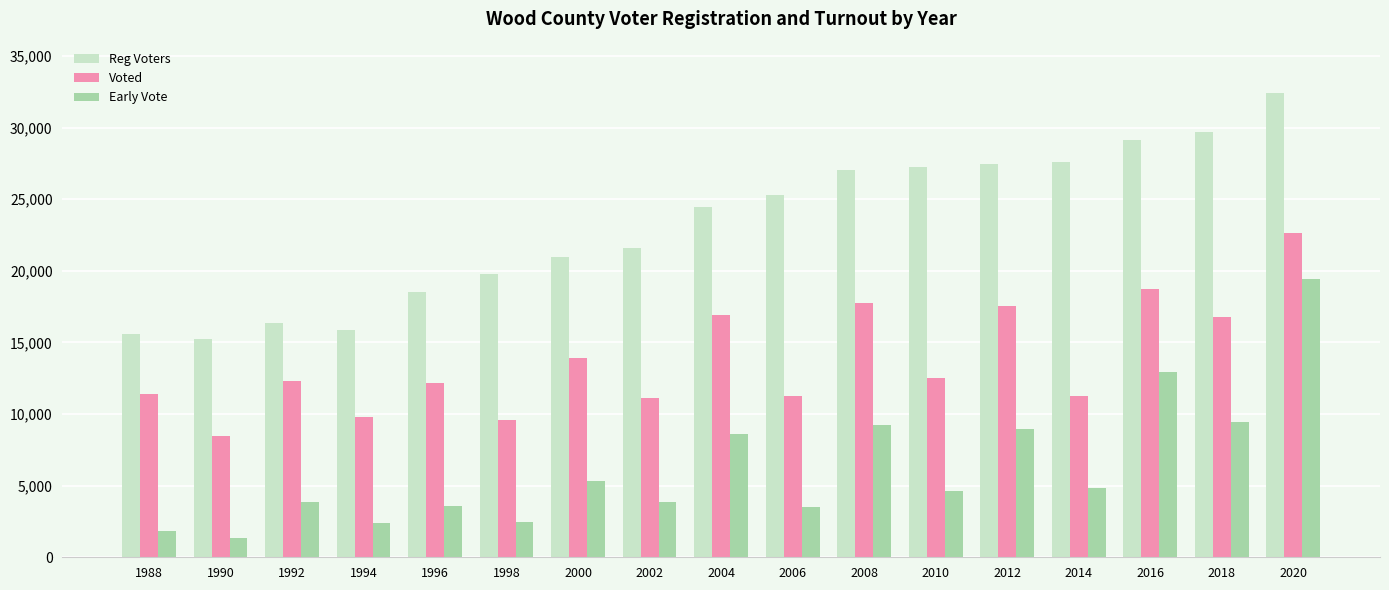

How many data points in Early Vote are less than 4644?

8